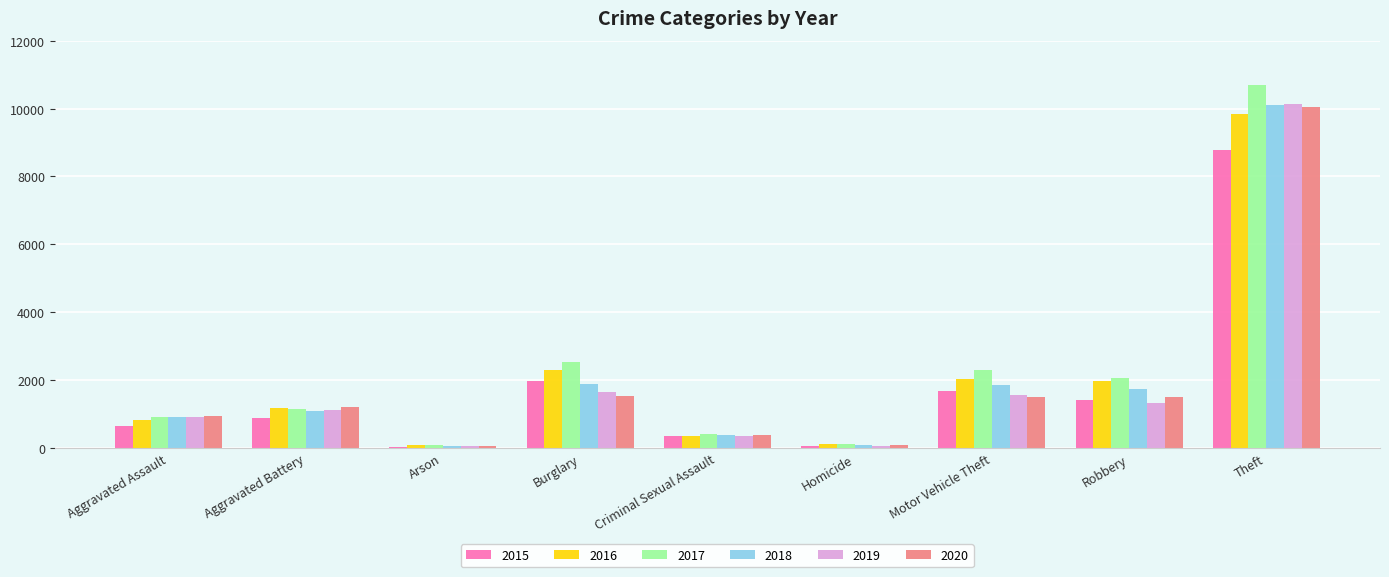

What is the difference between the maximum and second lowest values in the 2017 series?

10595